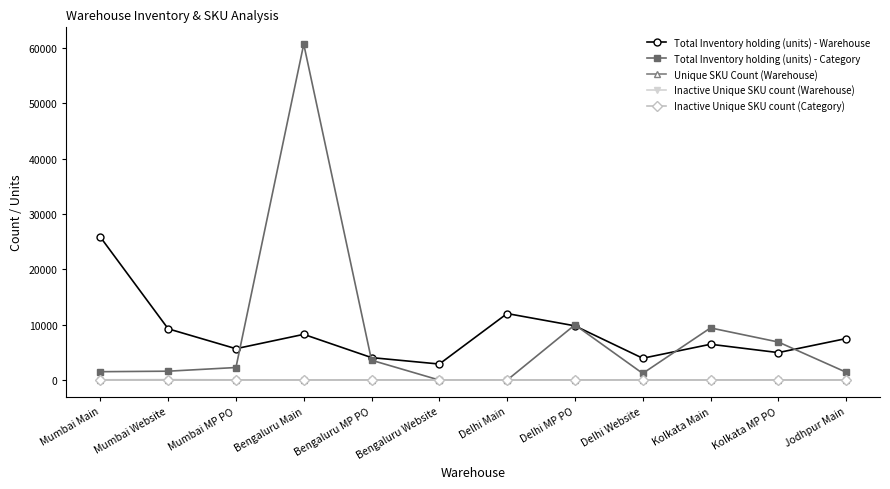

In Inactive Unique SKU count (Warehouse), how many points are higher than both neighbors (excluding endpoints)?

3